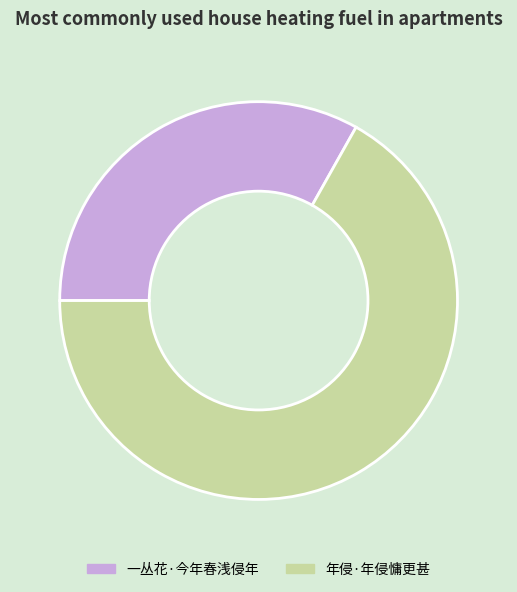

Do 一丛花·今年春浅侵年 and 年侵·年侵慵更甚 together represent more than half of the pie?

Yes